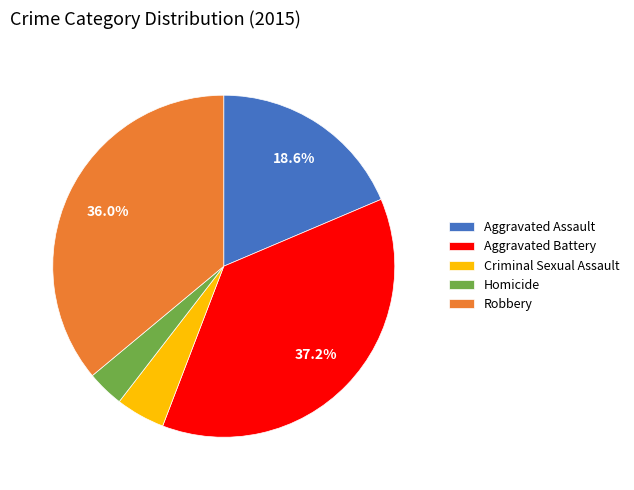

Is the sum of Robbery and Criminal Sexual Assault greater than half?

No